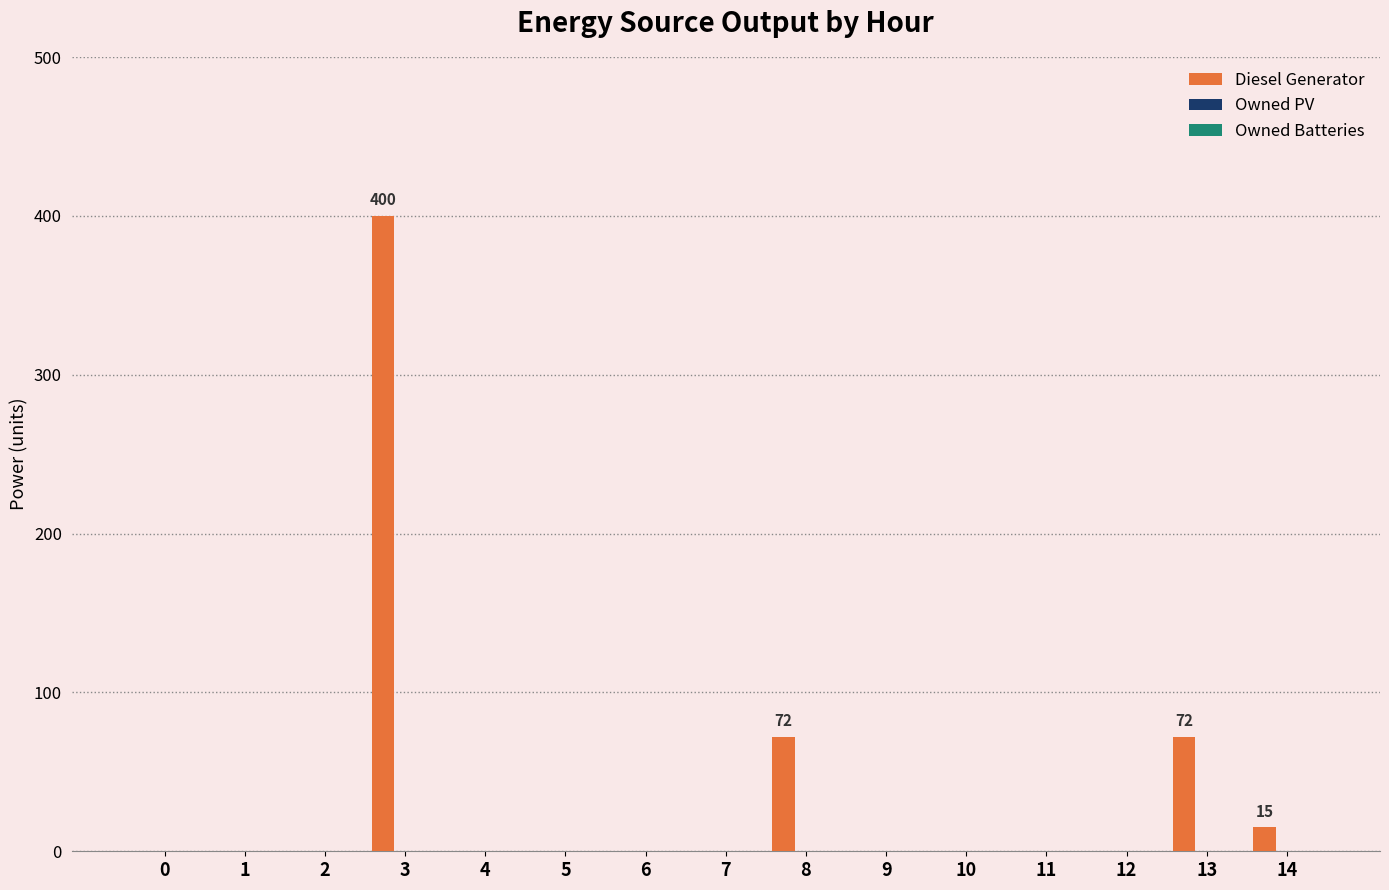

What is the sum of all values?

559